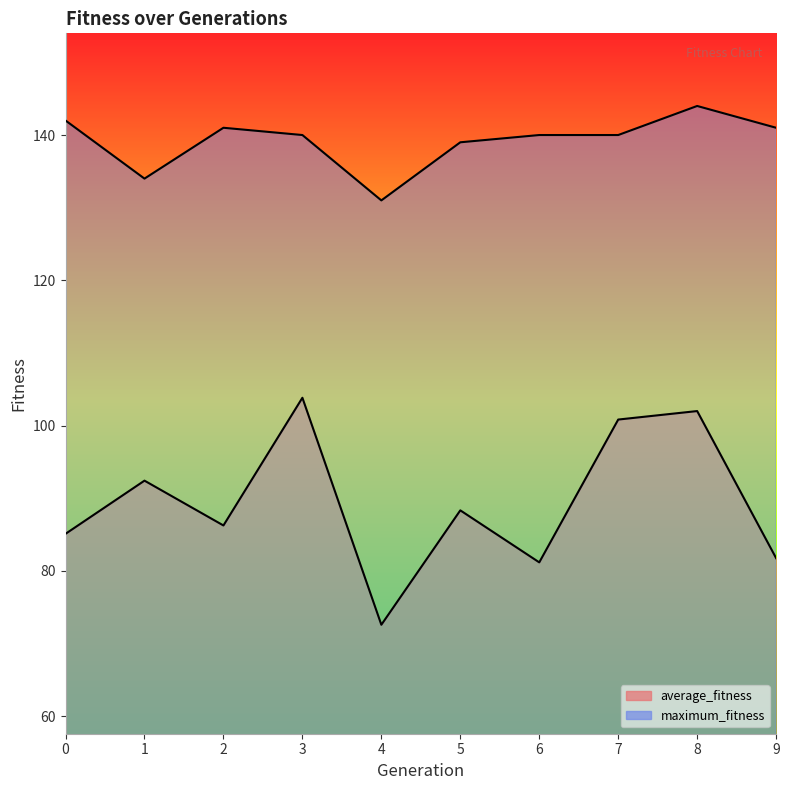

Which series has the largest total across all categories?

maximum_fitness